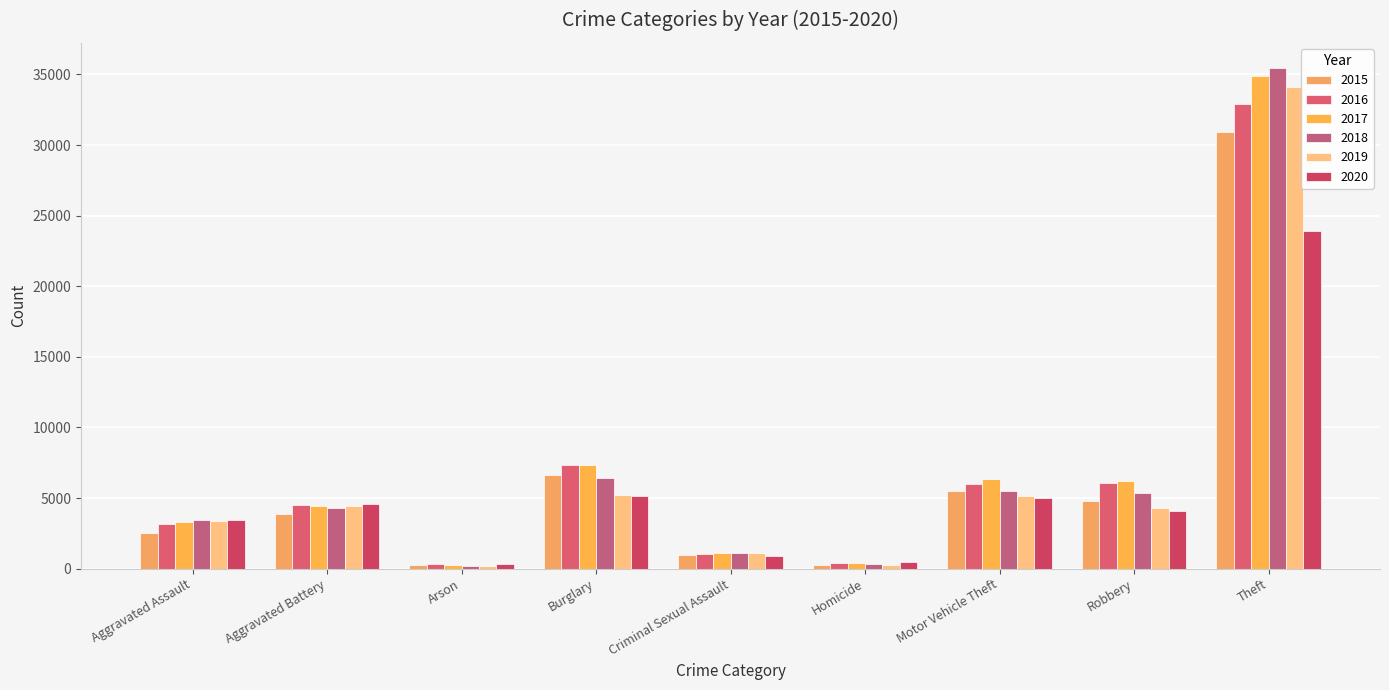

What position from the left is Robbery?

8